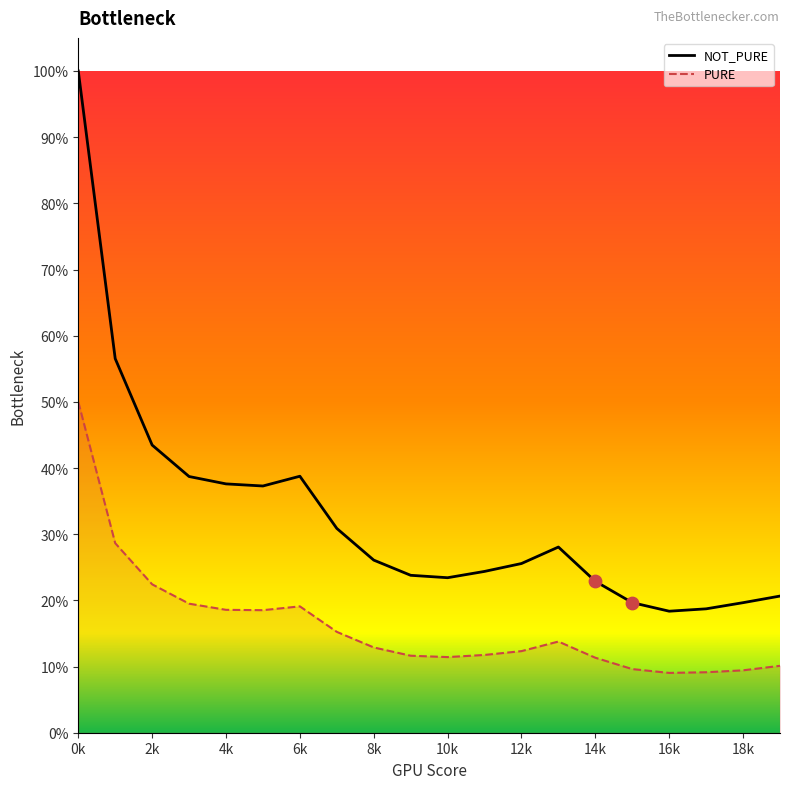

At how many categories does at least one series exceed 0?

20